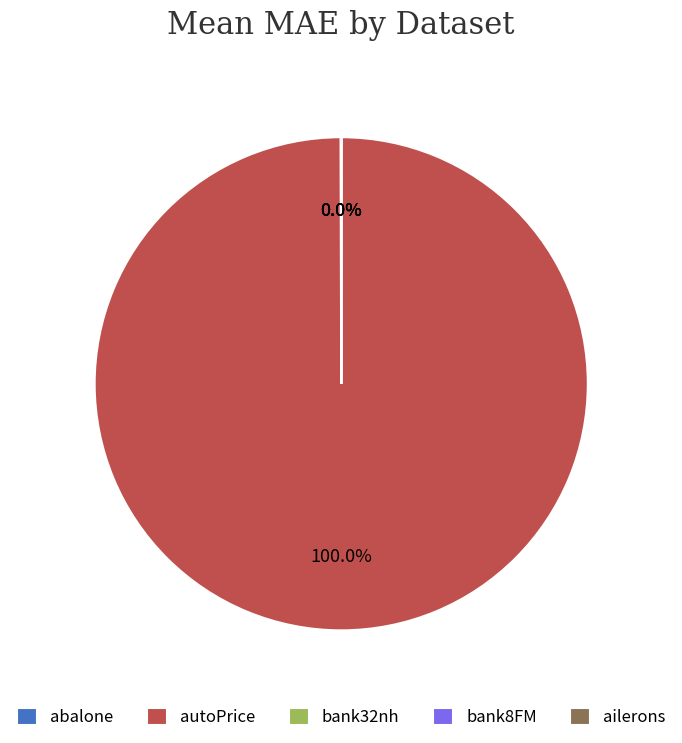

Which slice represents more than half of the pie?

autoPrice